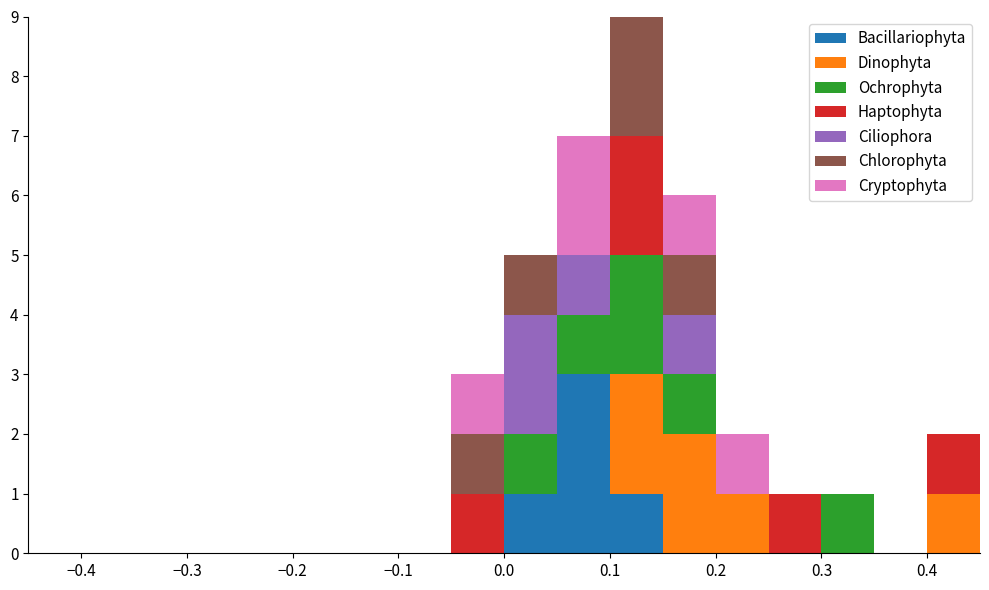

Reading left to right, list every stacked bar in this chart as the range it spans on the x-axis followed by its total height. The values are not printed on the chart, so give them approximately, as read against the axis.

-0.45 to -0.40: 0
-0.40 to -0.35: 0
-0.35 to -0.30: 0
-0.30 to -0.25: 0
-0.25 to -0.20: 0
-0.20 to -0.15: 0
-0.15 to -0.10: 0
-0.10 to -0.05: 0
-0.05 to 0.00: 3
0.00 to 0.05: 5
0.05 to 0.10: 7
0.10 to 0.15: 9
0.15 to 0.20: 6
0.20 to 0.25: 2
0.25 to 0.30: 1
0.30 to 0.35: 1
0.35 to 0.40: 0
0.40 to 0.45: 2